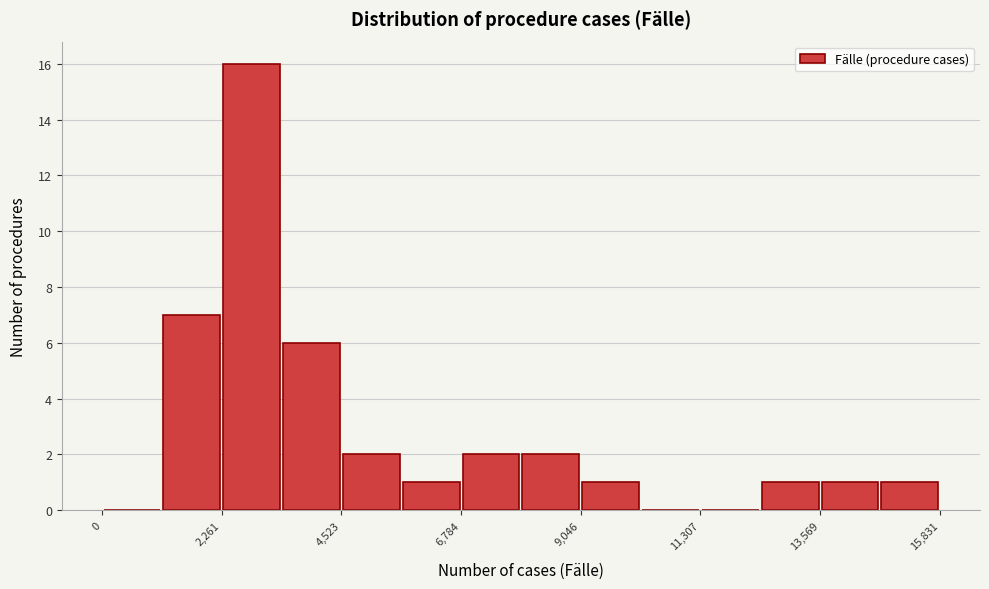

Read against the x-axis, roughly where is the centre of the tallest bar?

3000